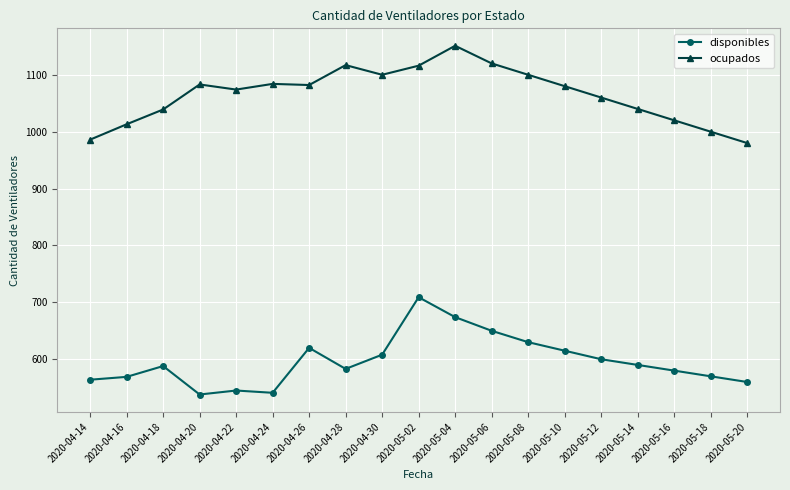

Which category has the highest value in the disponibles series?

2020-05-02